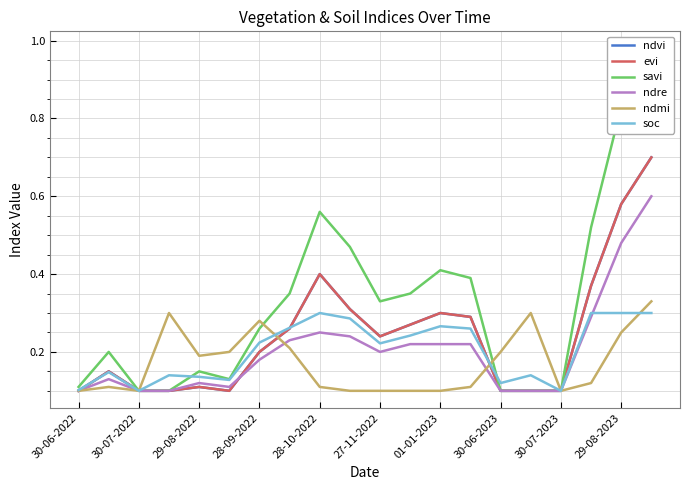

What is the sum of all ndre values?

4.1